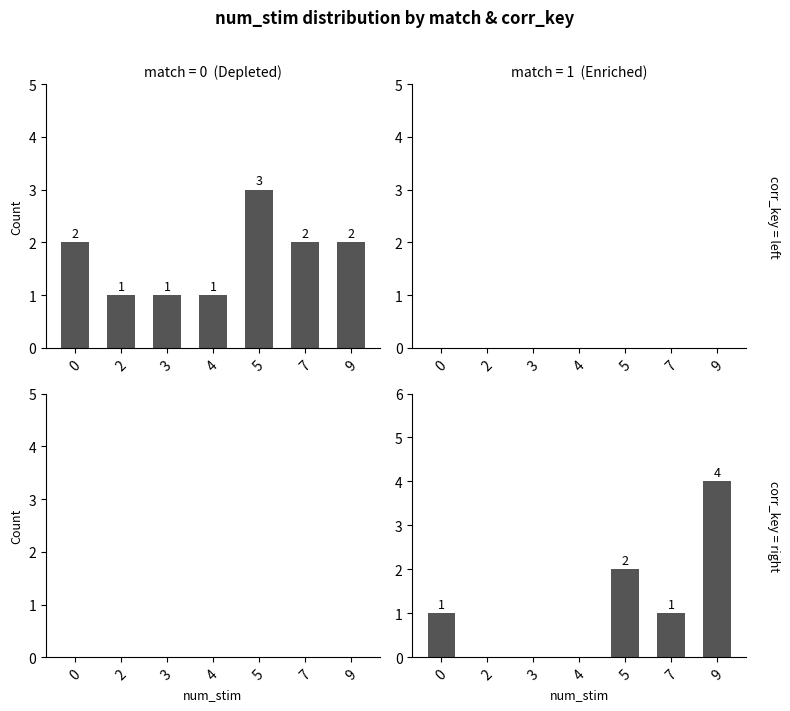

What is the value of the match=0, key=left bar at the 4th from the left?

1